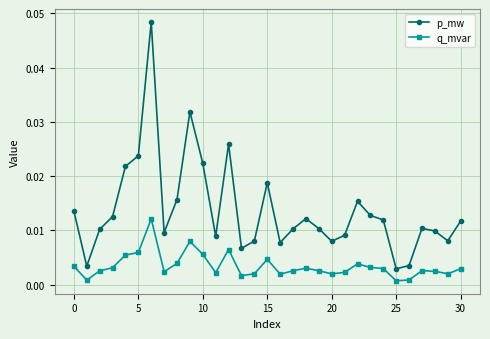

At how many categories does at least one series exceed 0?

31